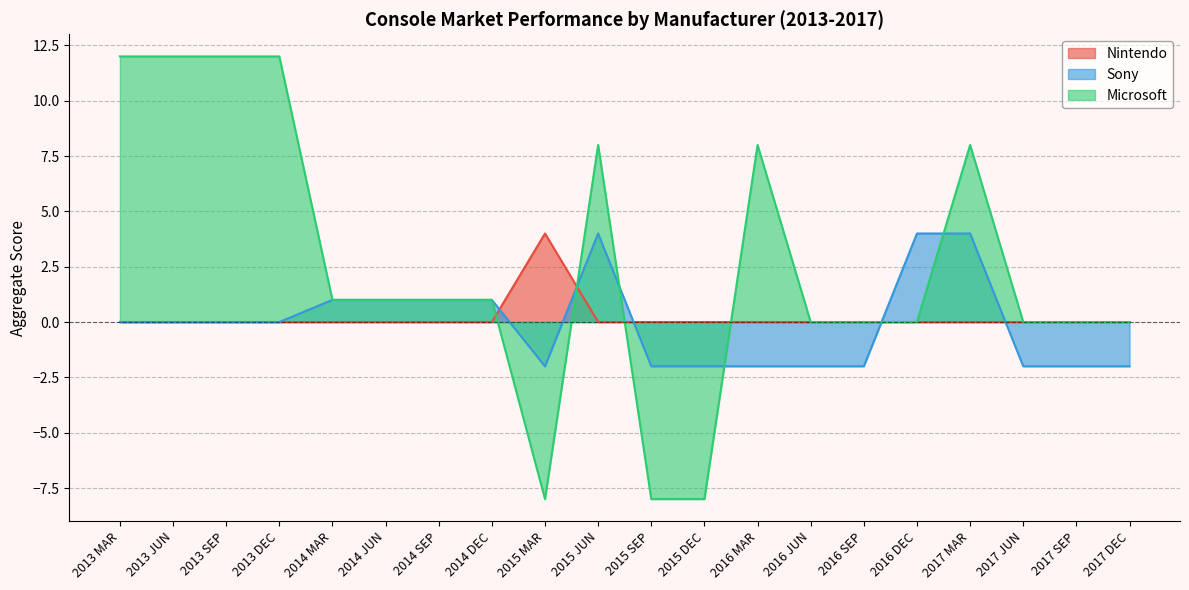

How many data points in Sony are above 0?

7